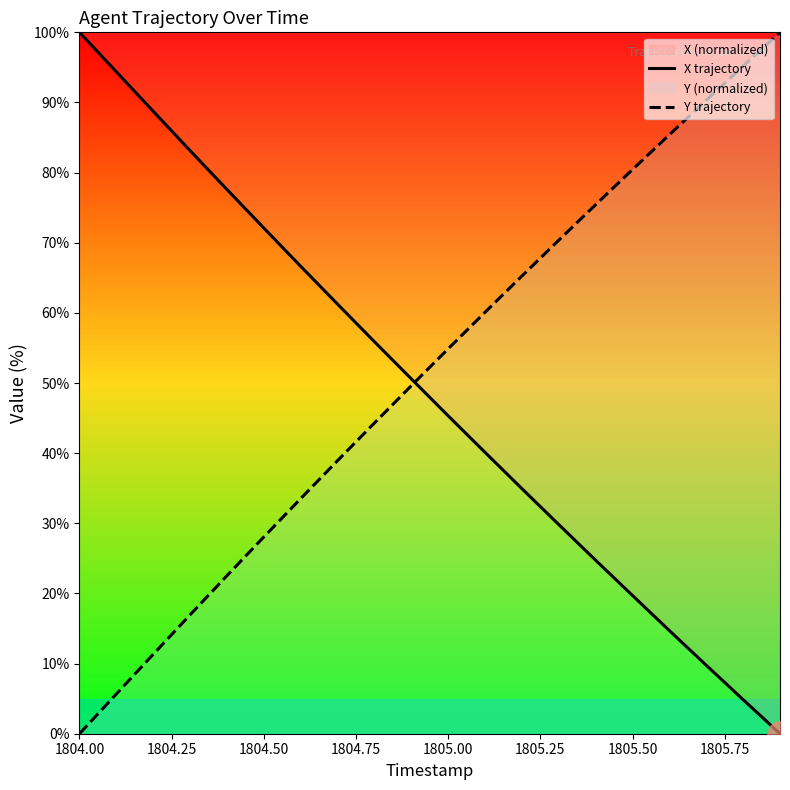

The value of Y trajectory at 1804.50 is 28.1. True or false?

True